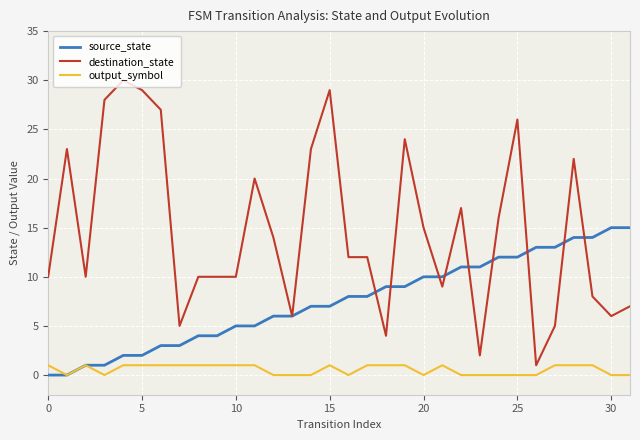

Reading left to right, list all the values displayed in this chart.

source_state: 0	0	1	1	2	2	3	3	4	4	5	5	6	6	7	7	8	8	9	9	10	10	11	11	12	12	13	13	14	14	15	15
destination_state: 10	23	10	28	30	29	27	5	10	10	10	20	14	6	23	29	12	12	4	24	15	9	17	2	16	26	1	5	22	8	6	7
output_symbol: 1	0	1	0	1	1	1	1	1	1	1	1	0	0	0	1	0	1	1	1	0	1	0	0	0	0	0	1	1	1	0	0